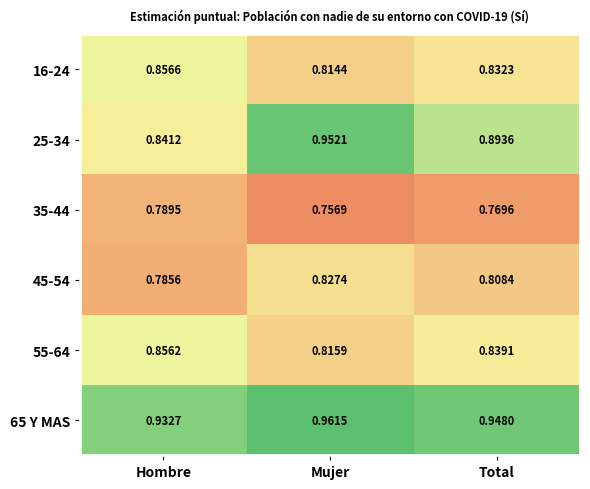

Is the value of 35-44 at Mujer greater than the value of 65 Y MAS at Hombre?

No